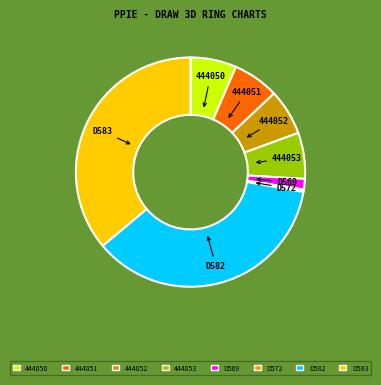

Does 444053 represent more than half of the total?

No